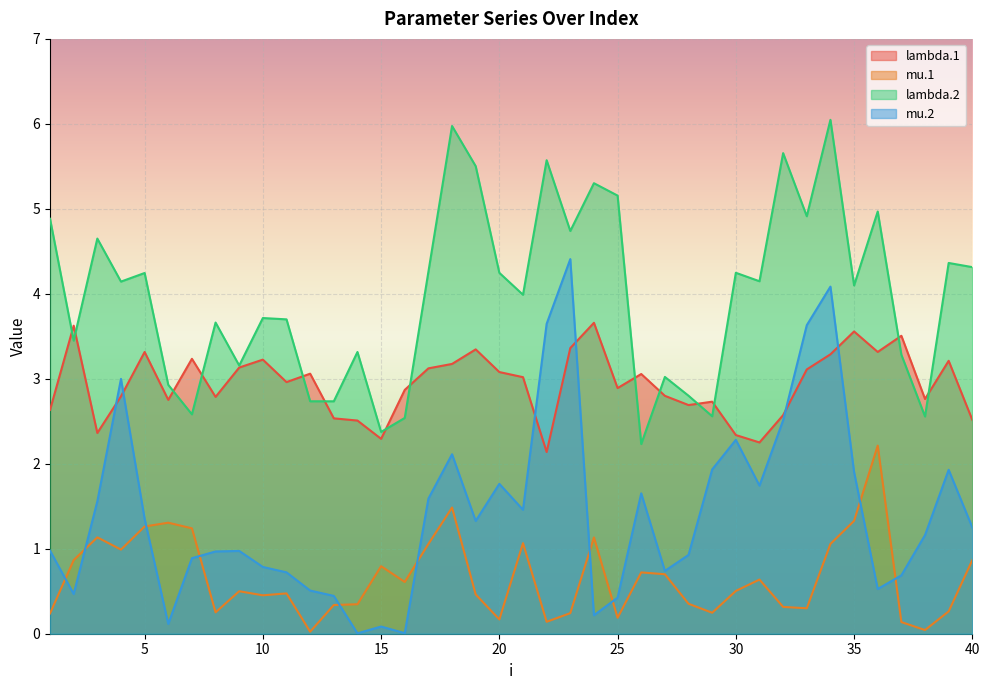

What is the difference between the mu.1 values at 40 and 16?

0.3